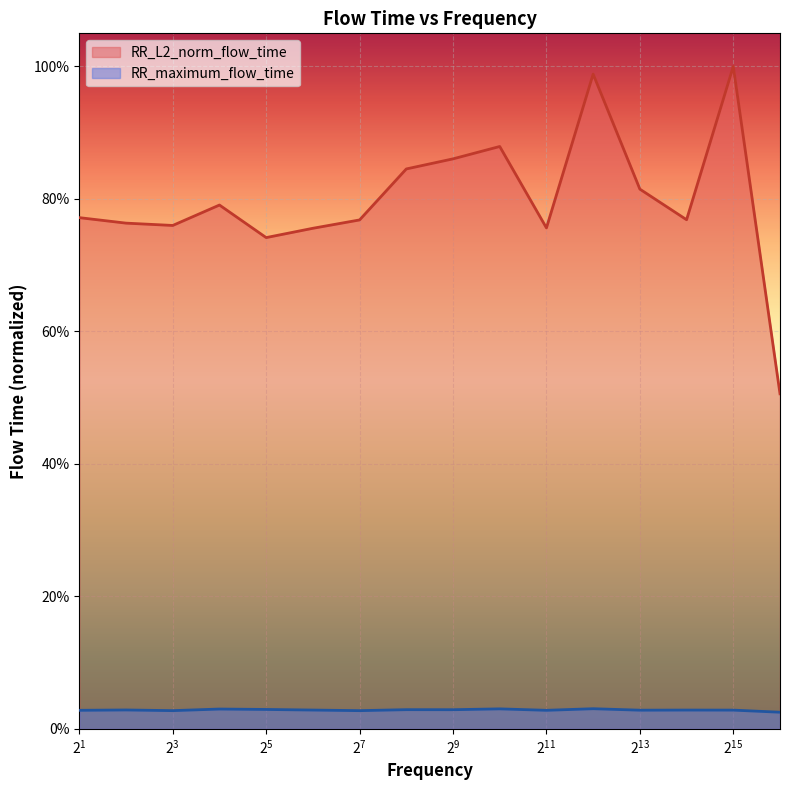

At which label is RR_L2_norm_flow_time closest to 0?

65536